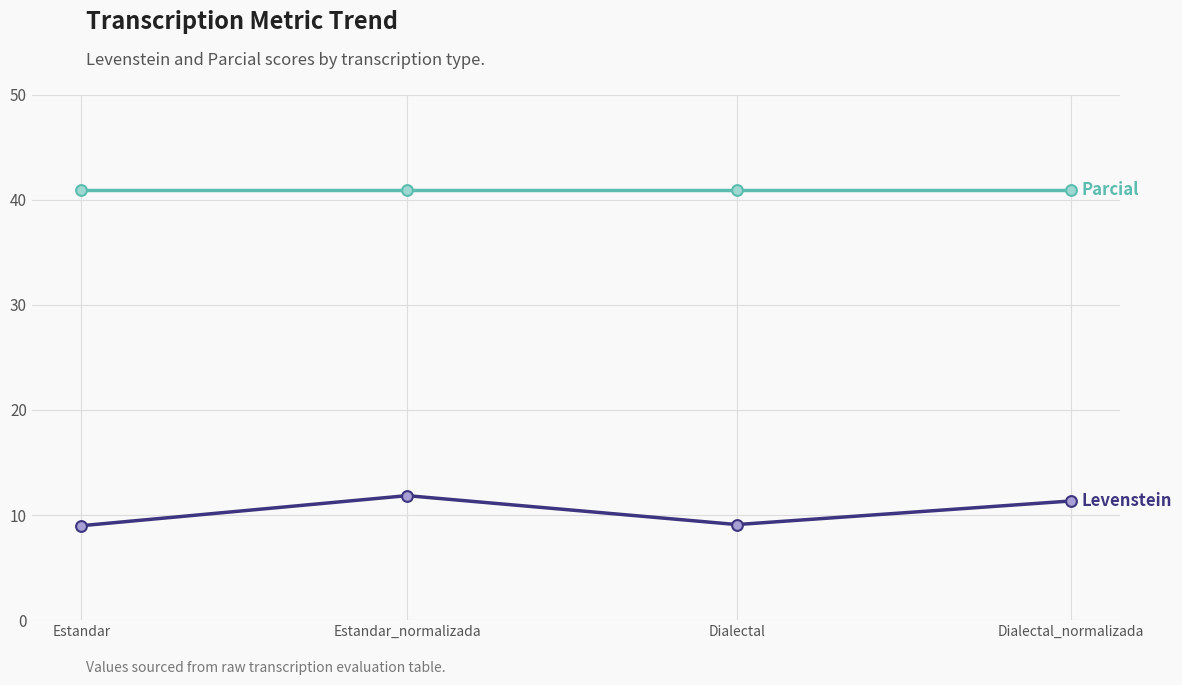

What is the total value across all series at Estandar_normalizada?

52.8